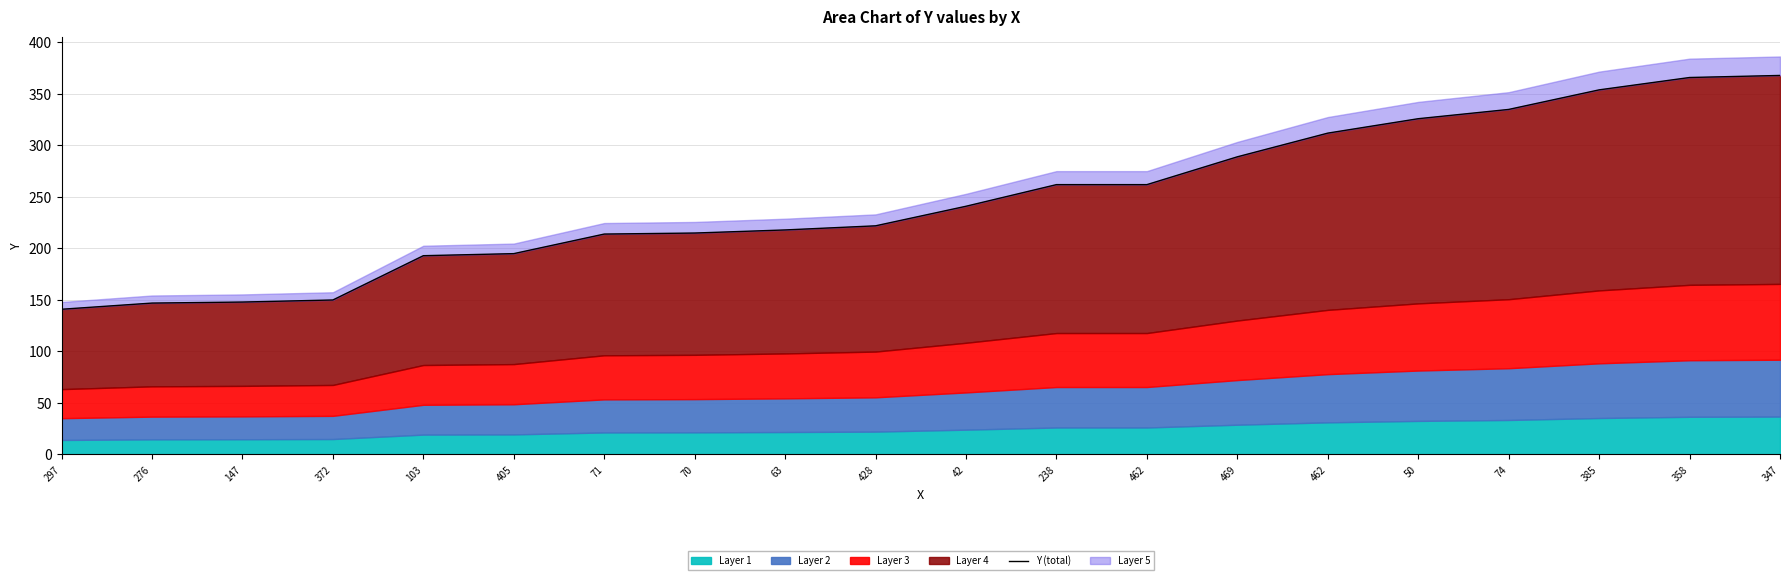

Reading right to left, list all the values displayed in this chart.

368	366	354	335	326	312	289	262	262	241	222	218	215	214	195	193	150	148	147	141